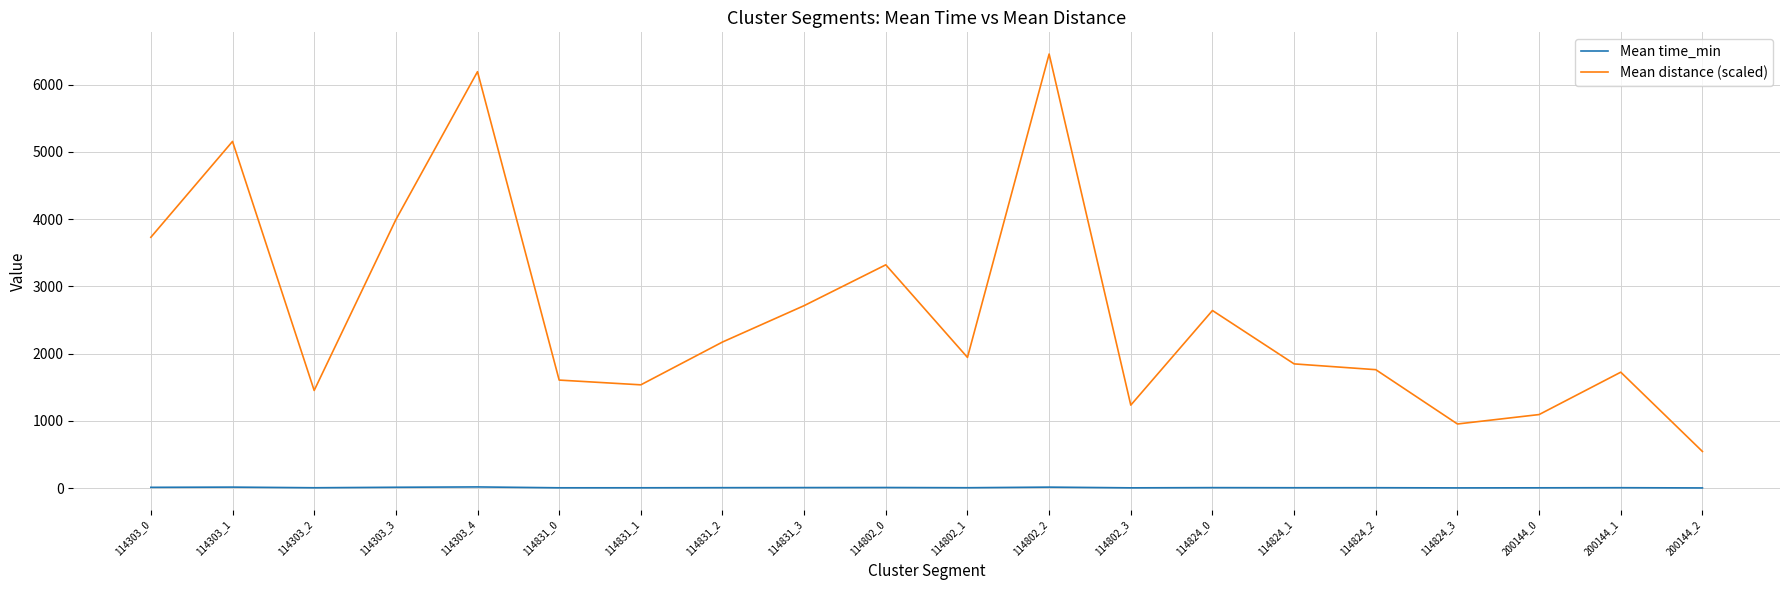

Which category has the highest value in the Mean distance (scaled) series?

114802_2